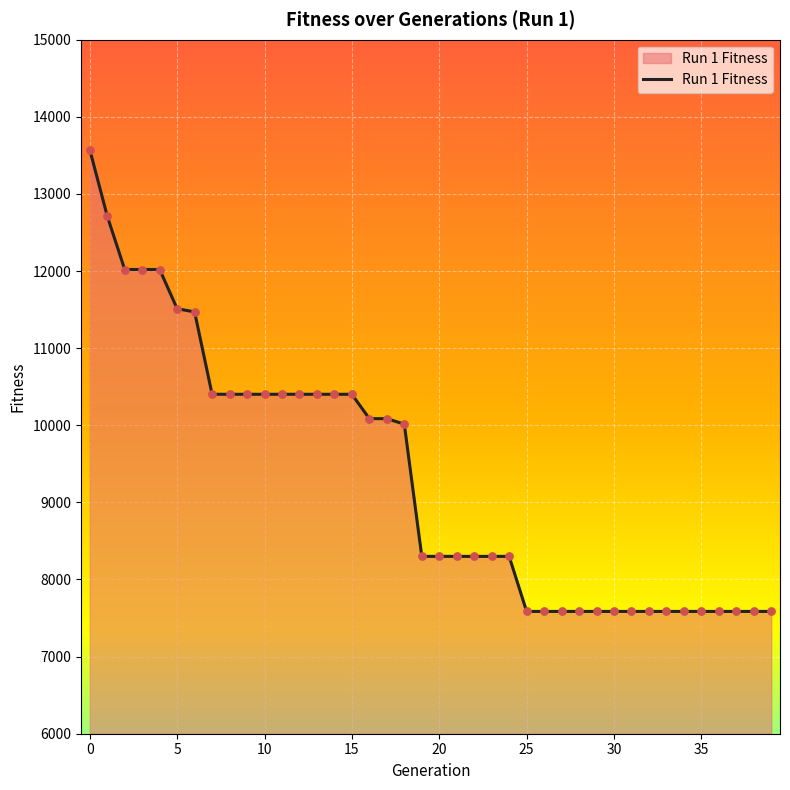

What is the smallest value displayed?

7586